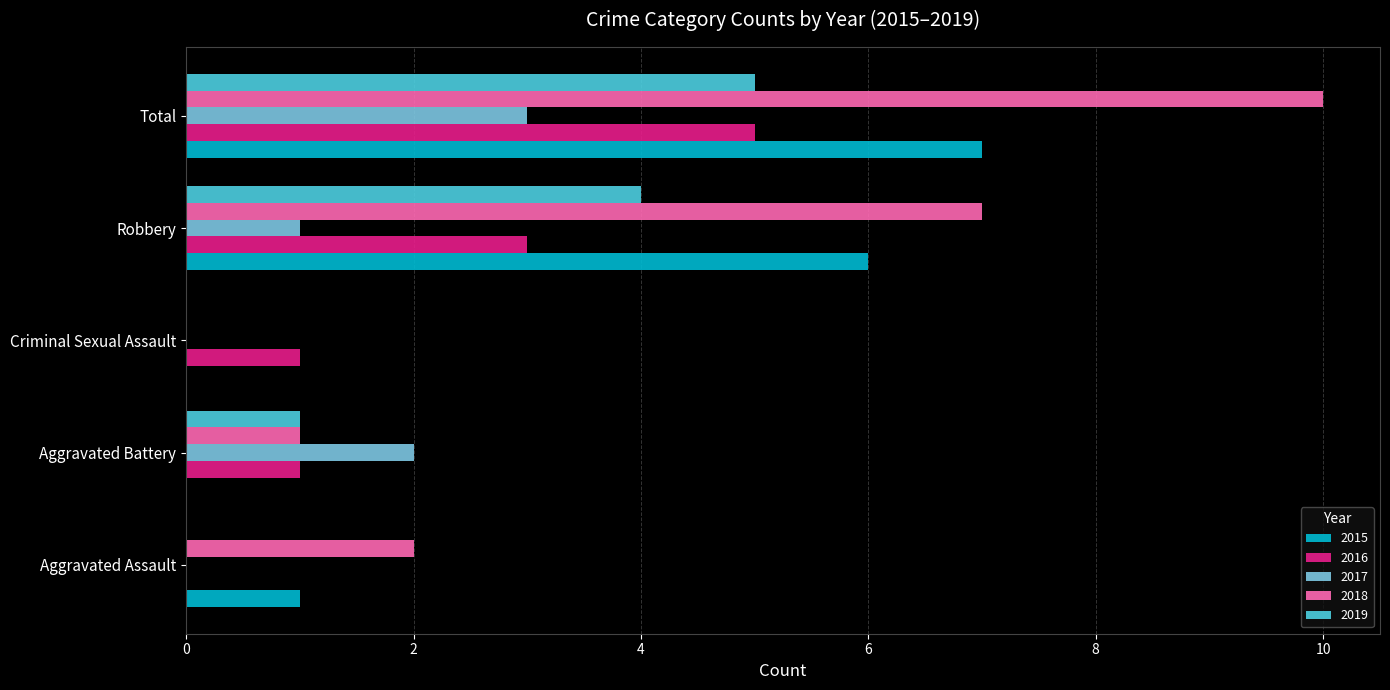

What is the sum of all 2019 values?

10